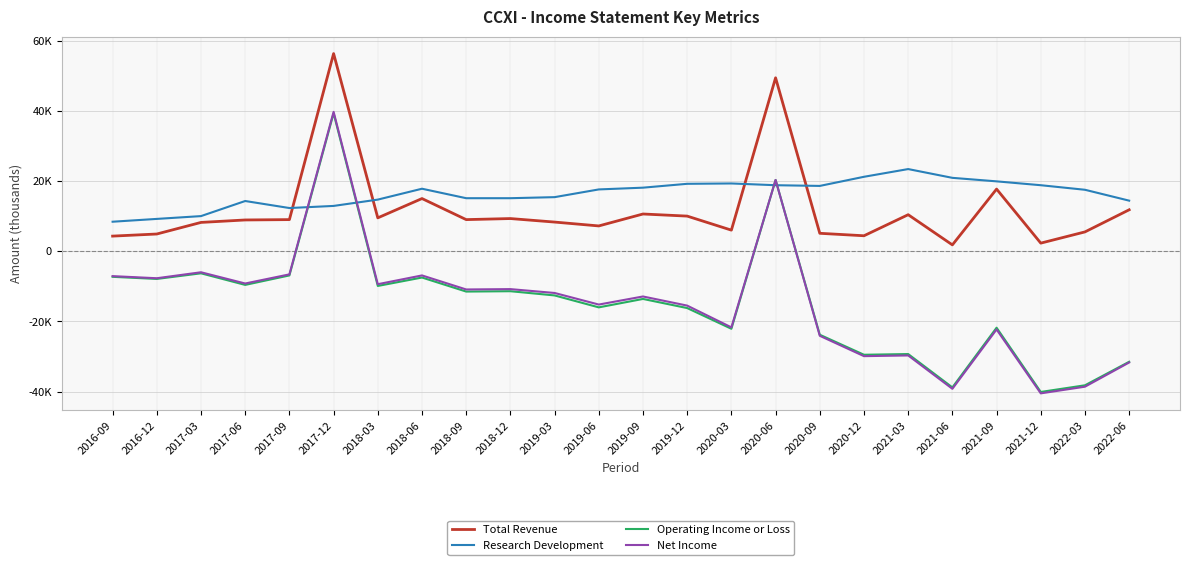

The value of Net Income at 2021-06 is -57399. True or false?

False